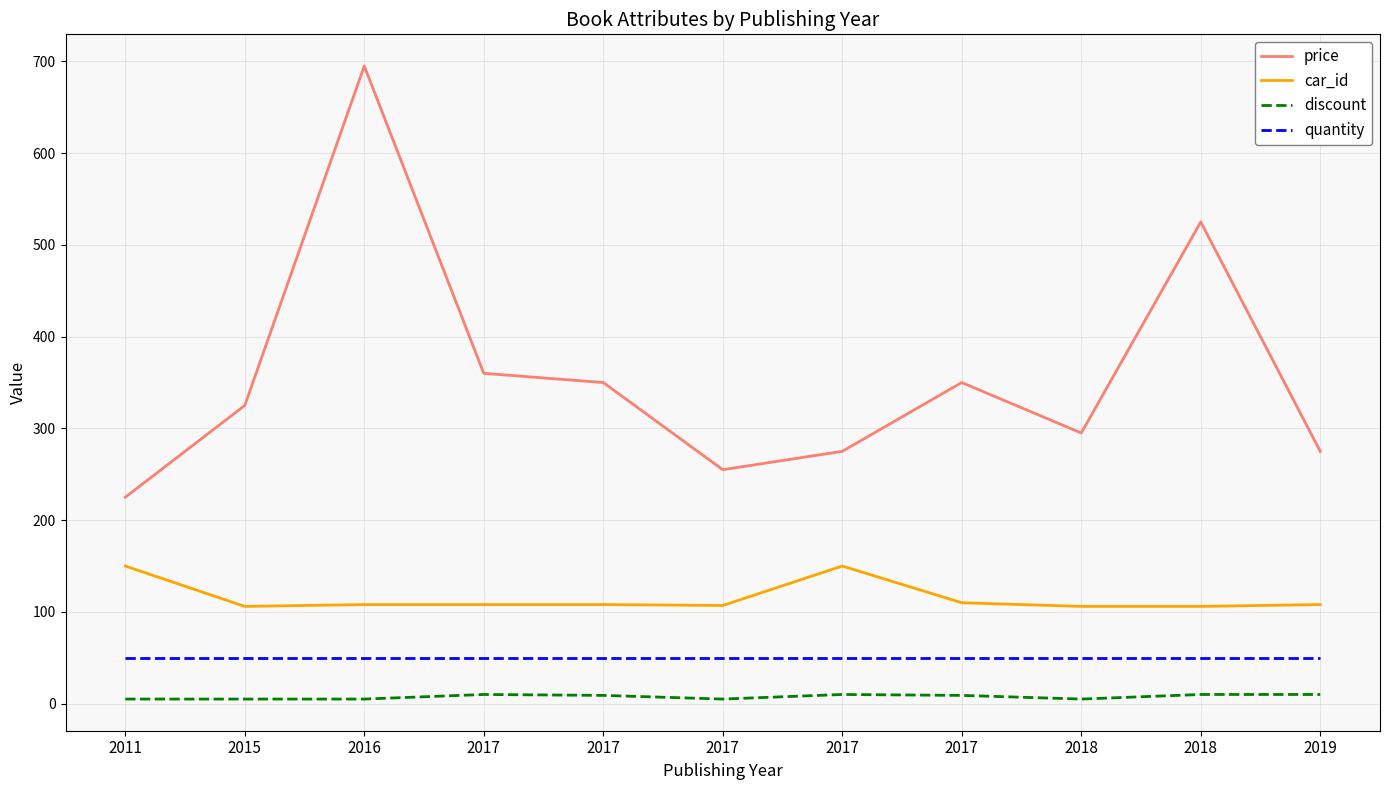

At how many categories does at least one series exceed 608?

1